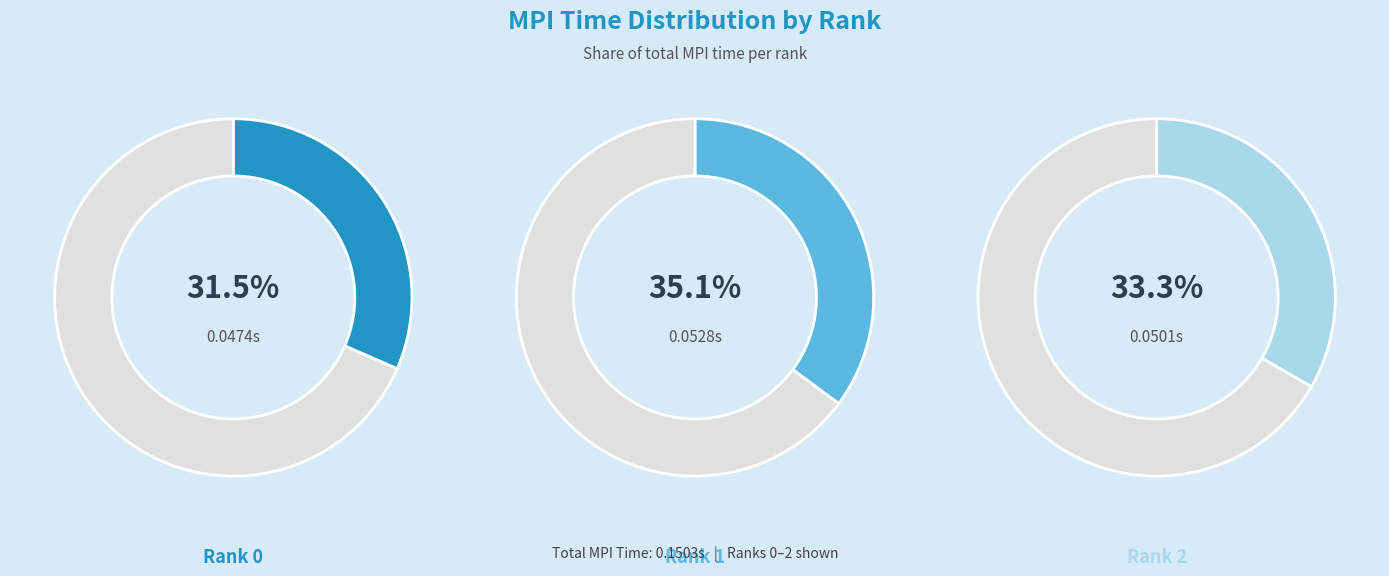

To the nearest percent, what percentage of the pie is Rank 1?

35%